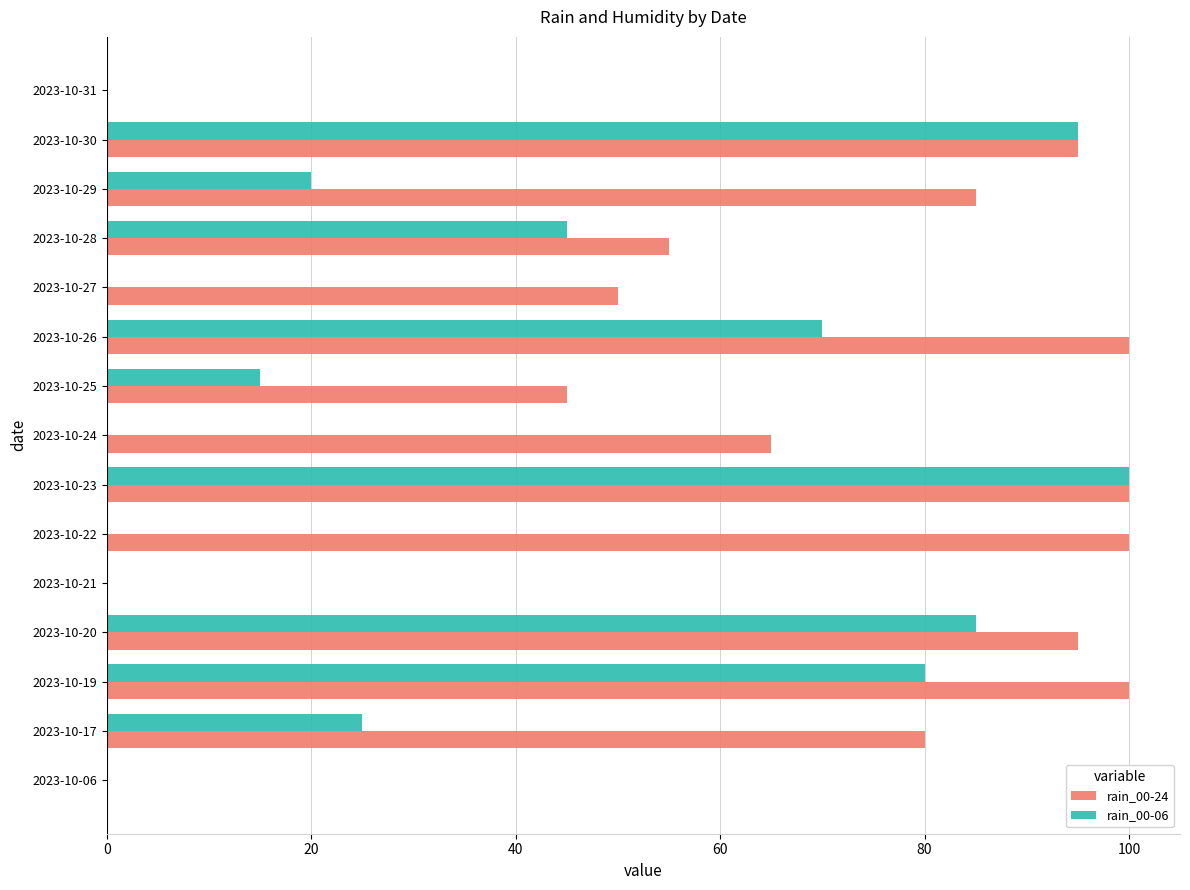

What is the total value across all series at 2023-10-28?

100